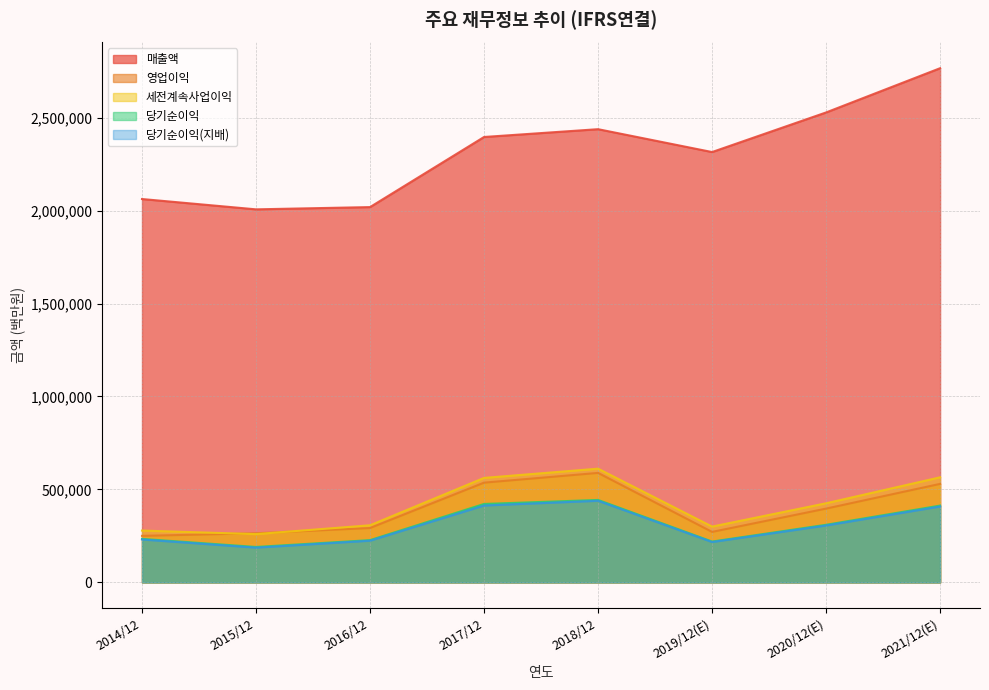

Reading left to right, extract all data points from this chart.

매출액: 2062060	2006535	2018667	2395754	2437714	2314725	2527738	2765706
영업이익: 250251	264134	292407	536450	588867	271526	396877	529840
세전계속사업이익: 278750	259610	307137	561960	611600	300100	425472	565159
당기순이익: 233944	190601	227261	421867	443449	219616	309790	413080
당기순이익(지배): 230825	186946	224157	413446	438909	217026	306028	408159